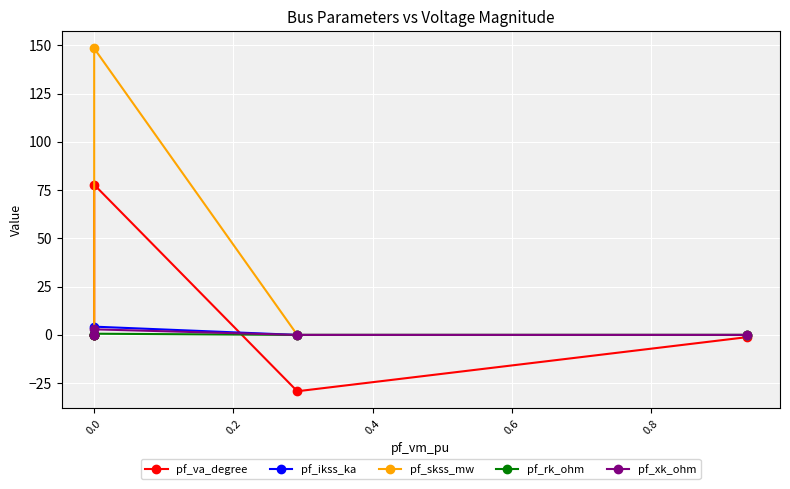

Rank the series by their maximum value, from highest to lowest.

pf_skss_mw, pf_va_degree, pf_ikss_ka, pf_xk_ohm, pf_rk_ohm